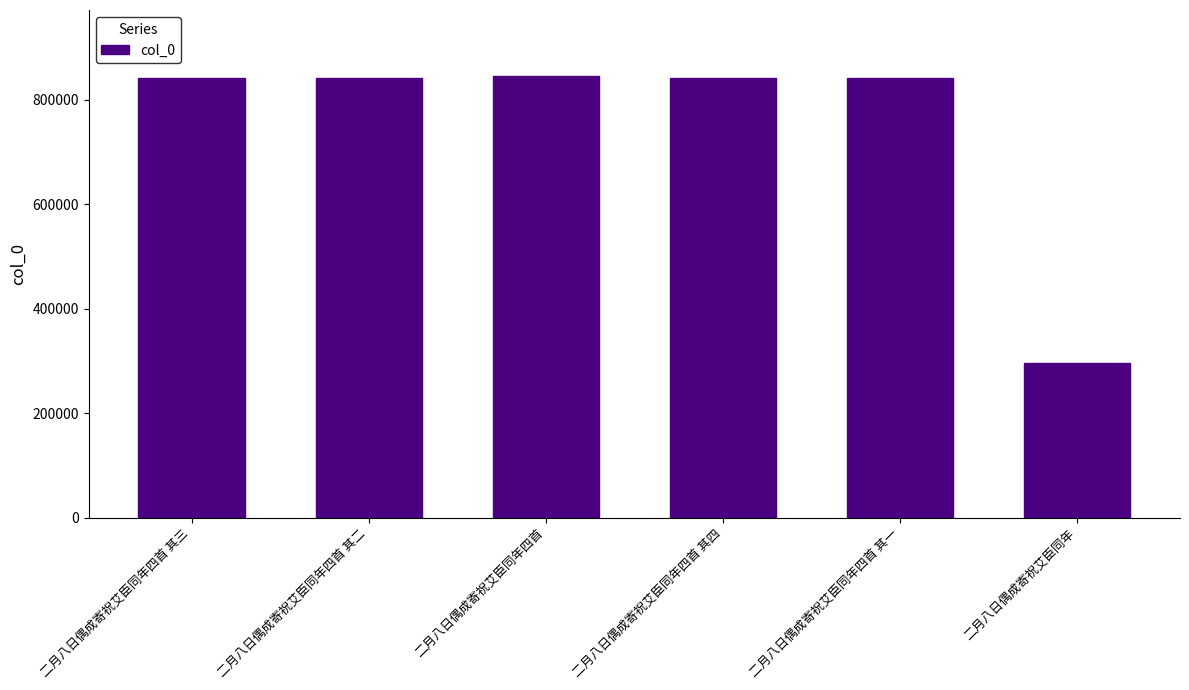

What is the ratio of the value at 二月八日偶成寄祝艾臣同年四首 其二 to the value at 二月八日偶成寄祝艾臣同年四首?

1.0